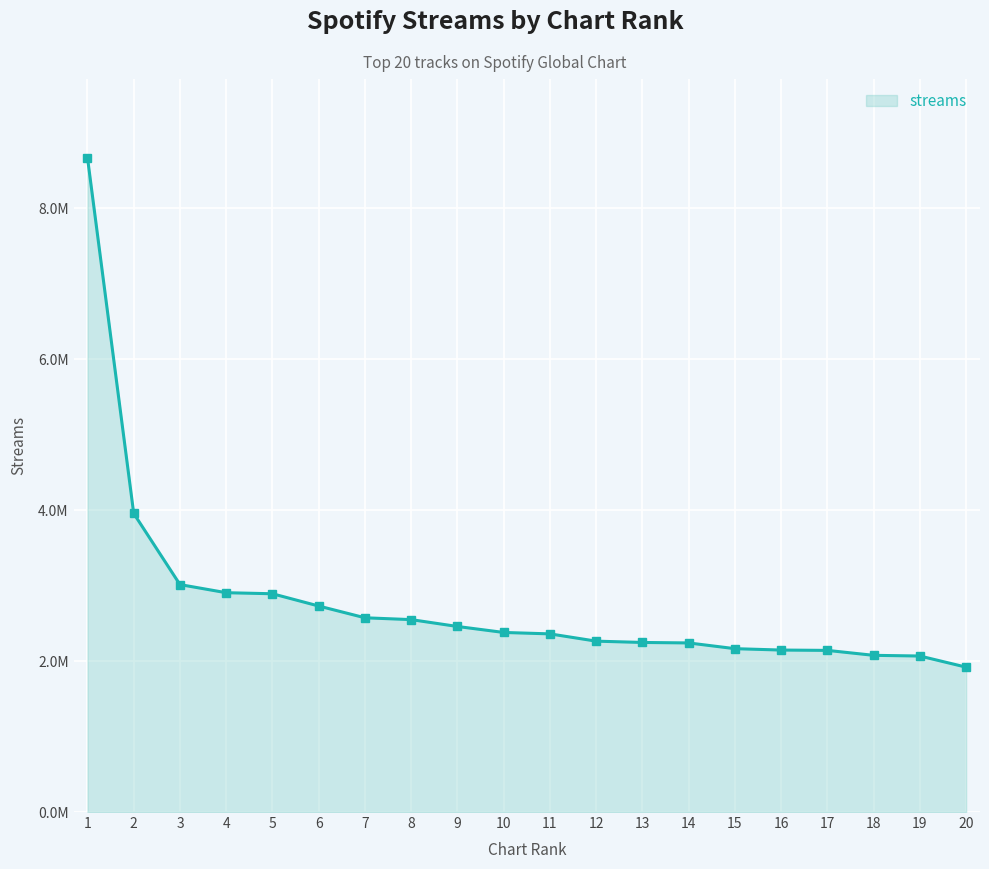

Between 3 and 7, which is larger?

3